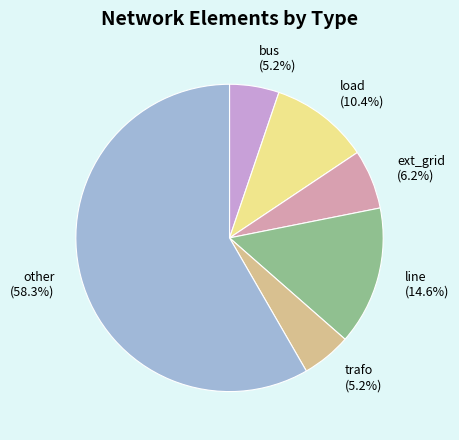

How many segments does this pie chart have?

6